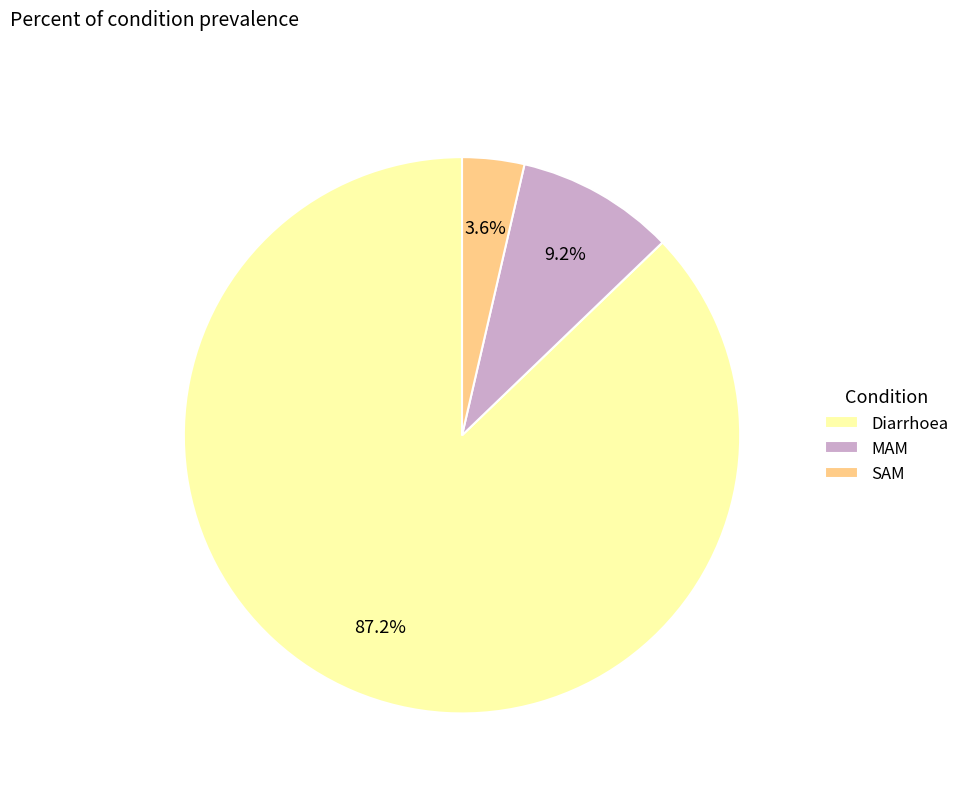

The Diarrhoea slice represents 87% of the pie. True or false?

True